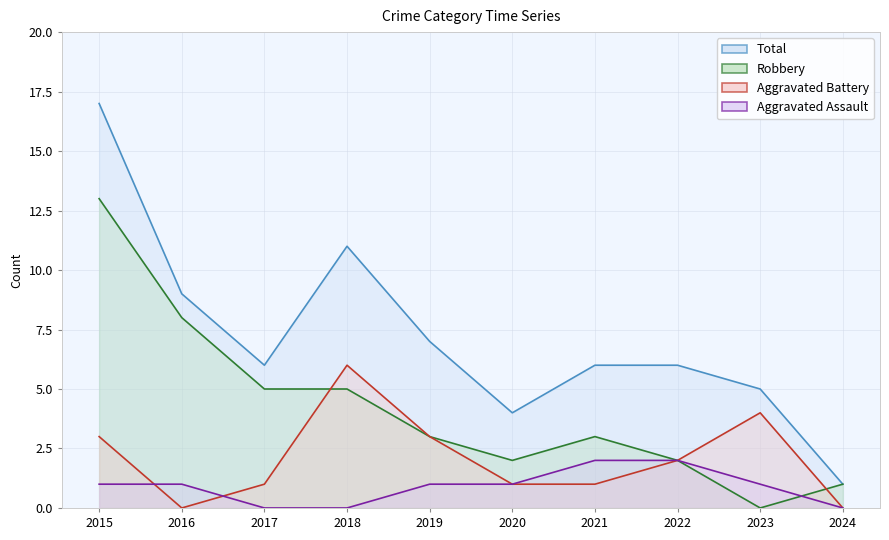

True or false: Aggravated Assault and Total cross at least once.

False